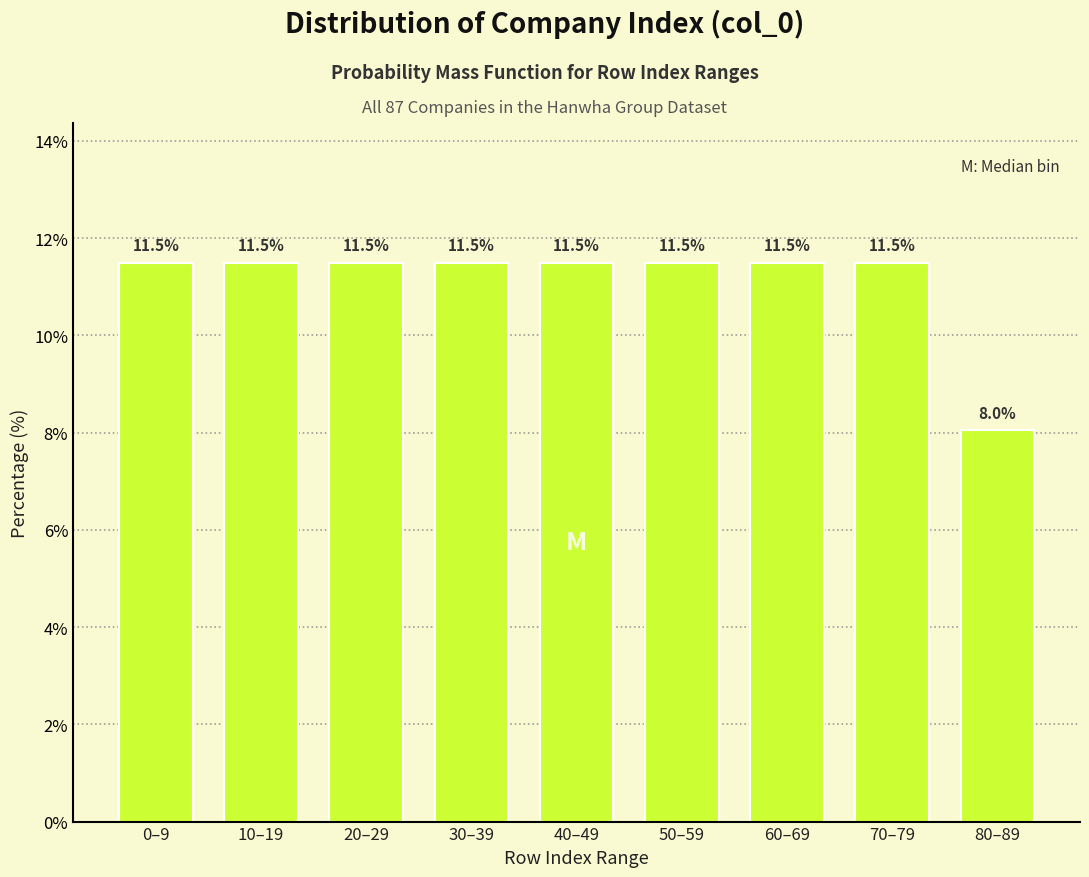

Reading left to right, what are all the values shown in this chart?

0–9=11.5	10–19=11.5	20–29=11.5	30–39=11.5	40–49=11.5	50–59=11.5	60–69=11.5	70–79=11.5	80–89=8.0